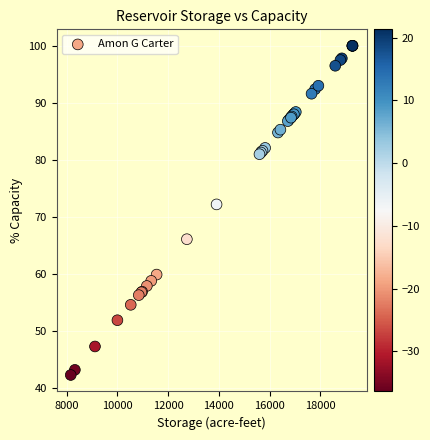

What Y value in the scatter plot is closest to 71?

72.2